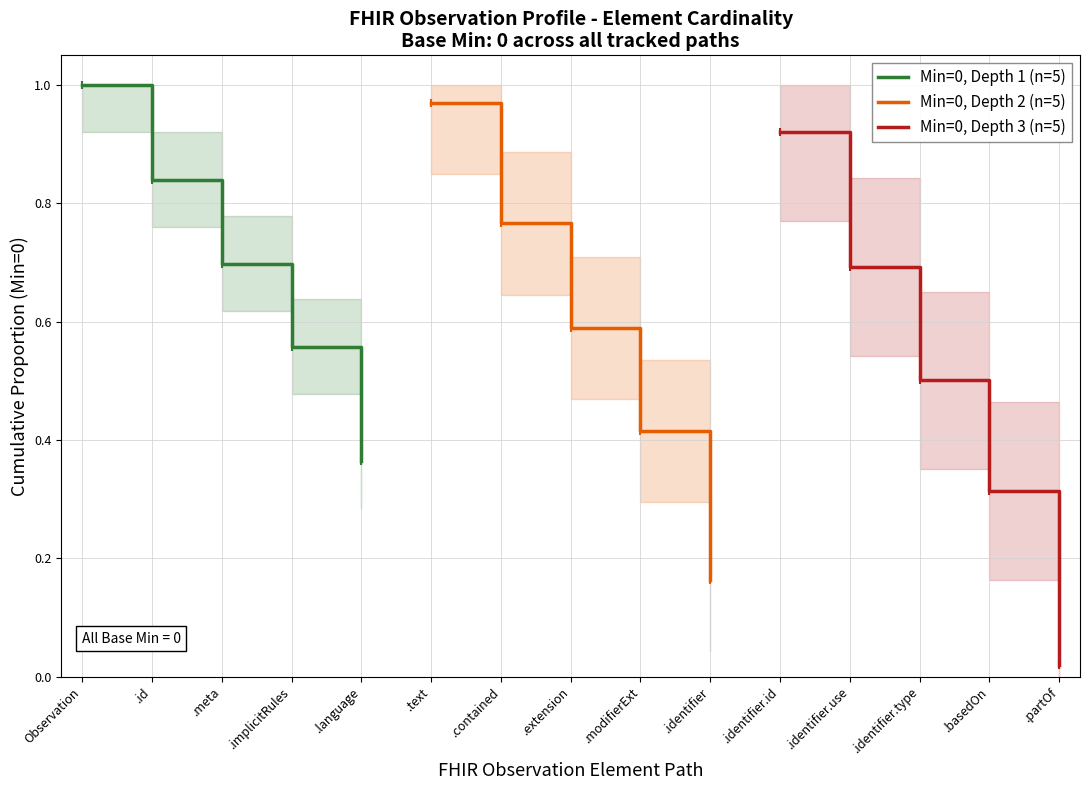

Rank the categories by Min=0, Depth 1 (n=5) value from lowest to highest.

.language, .implicitRules, .meta, .id, Observation